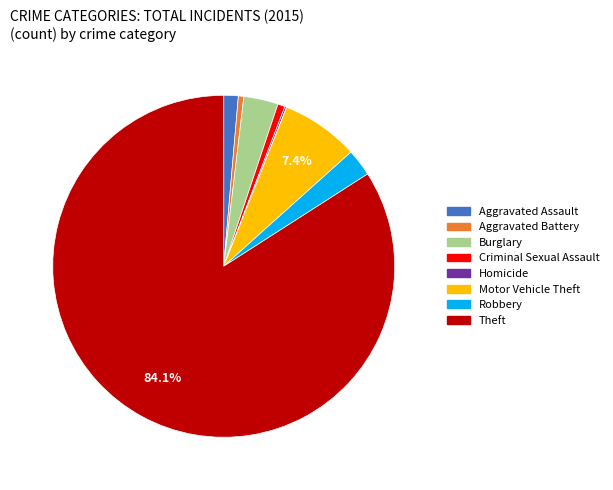

Does Aggravated Battery represent more than half of the total?

No